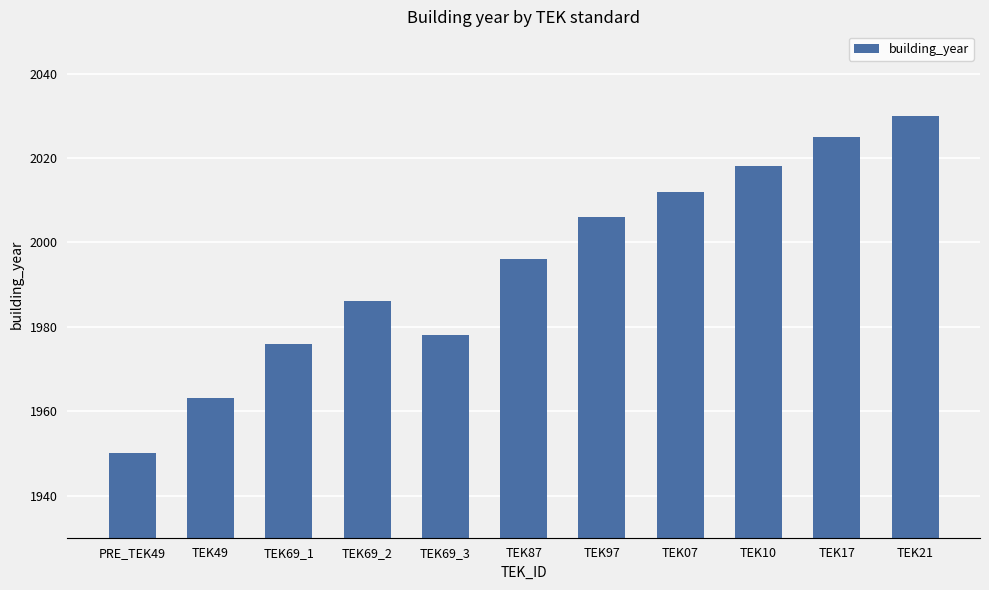

Rank the categories by value from highest to lowest.

TEK21, TEK17, TEK10, TEK07, TEK97, TEK87, TEK69_2, TEK69_3, TEK69_1, TEK49, PRE_TEK49